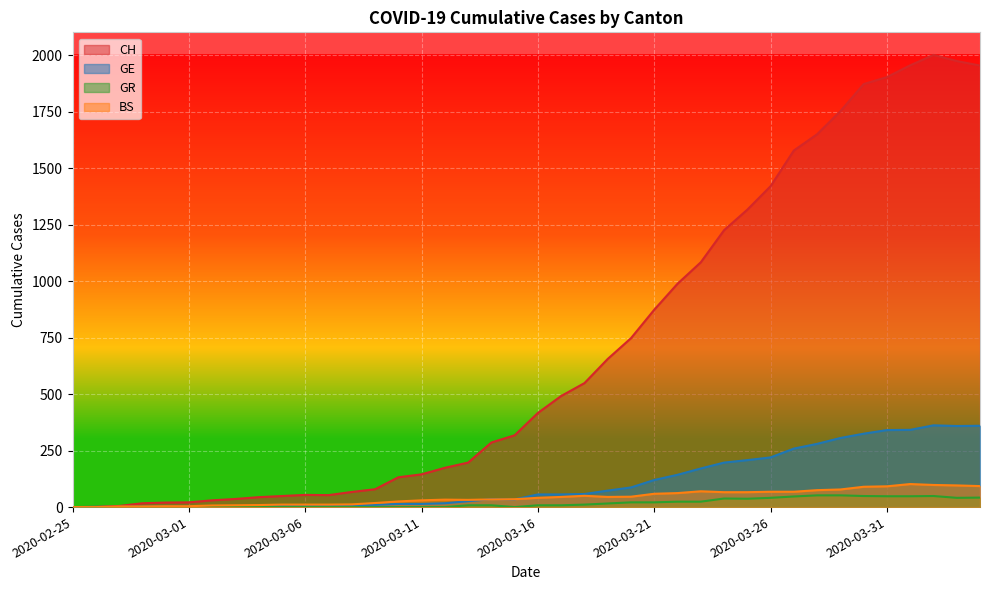

What is the label of the 40th point from the right?

2020-02-25